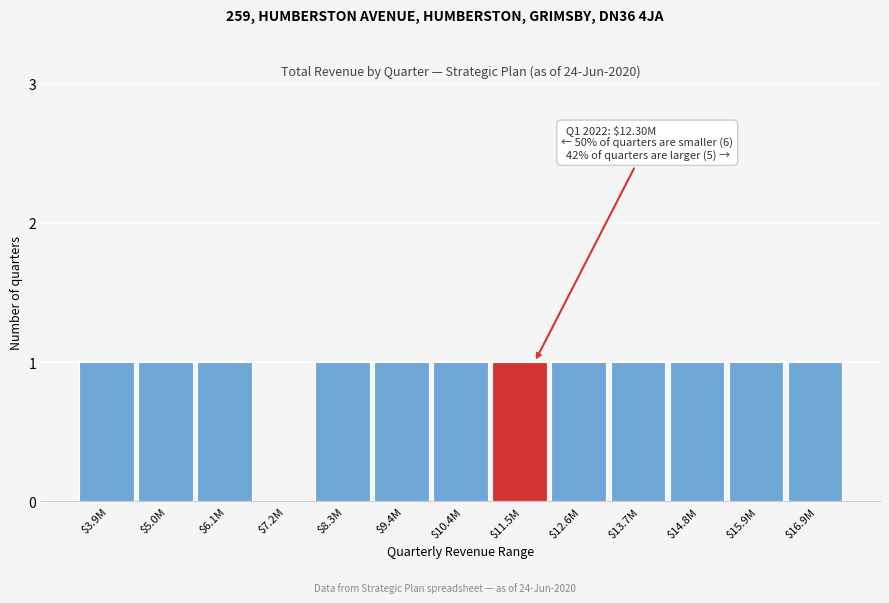

True or false: the data shows 1 at $5.0M.

True